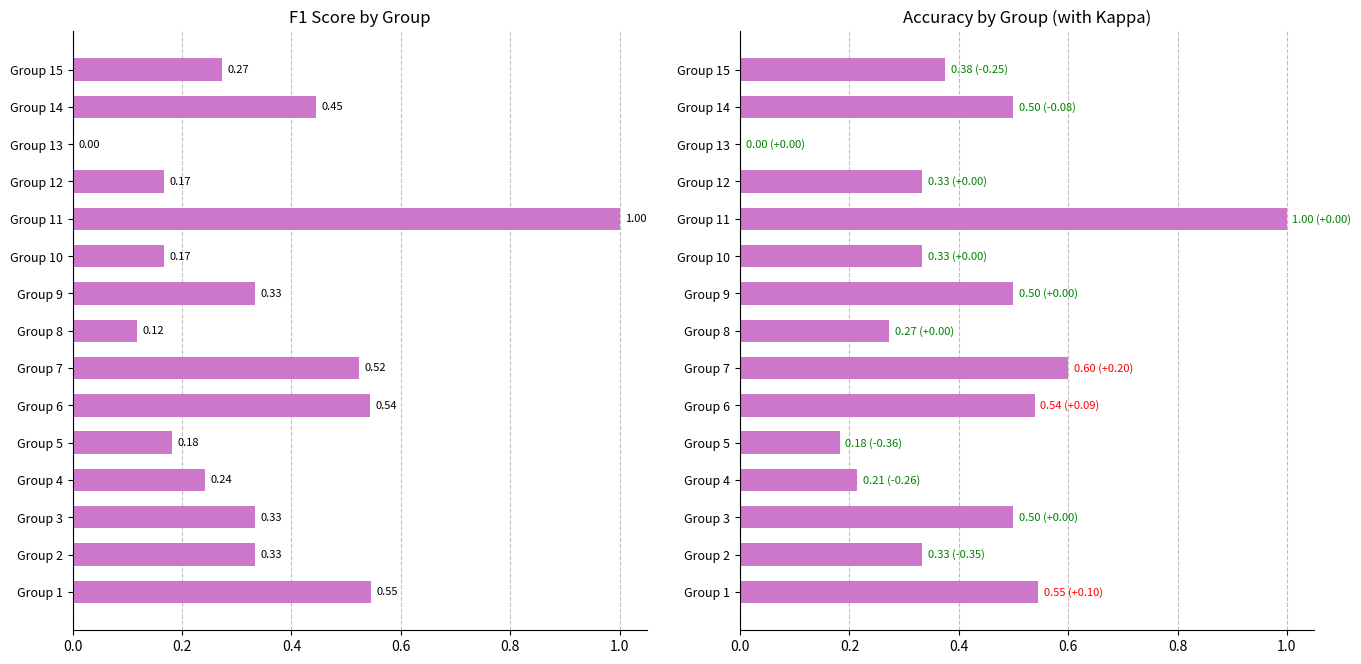

Are the bars horizontal?

Yes